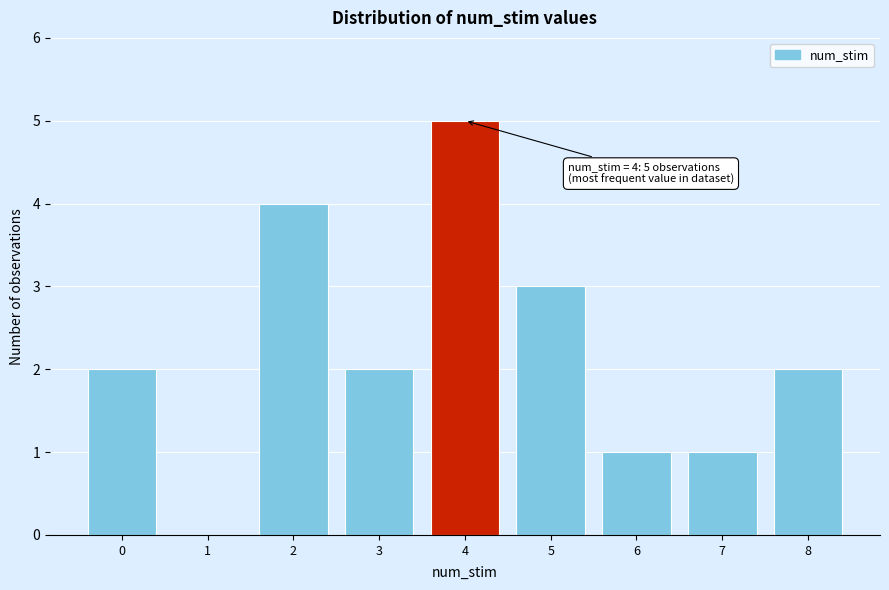

Reading left to right, extract all data points from this chart.

0=2	1=0	2=4	3=2	4=5	5=3	6=1	7=1	8=2